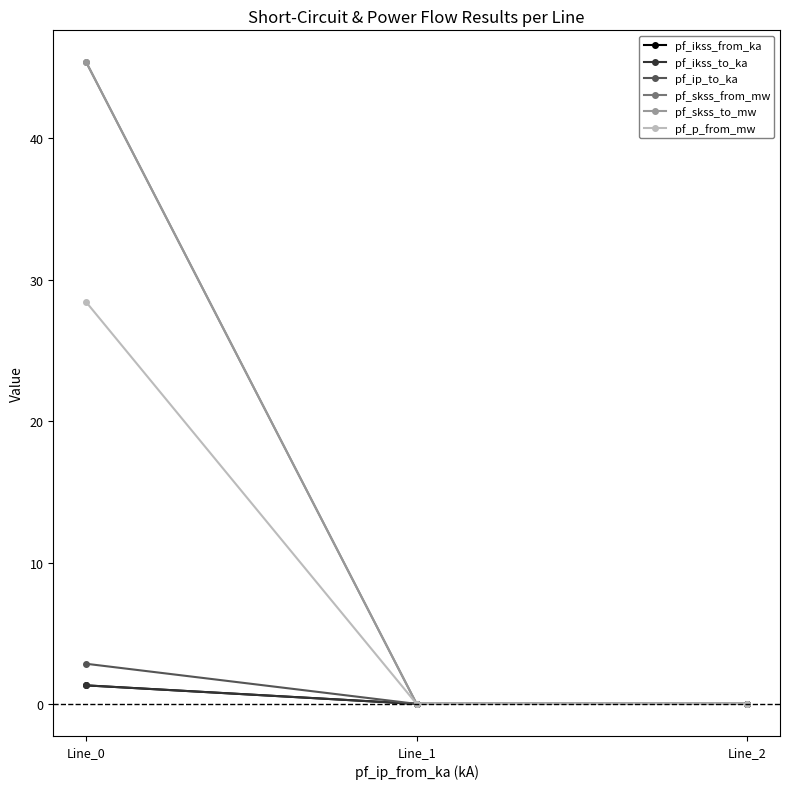

Which category has the lowest value across all series?

Line_1